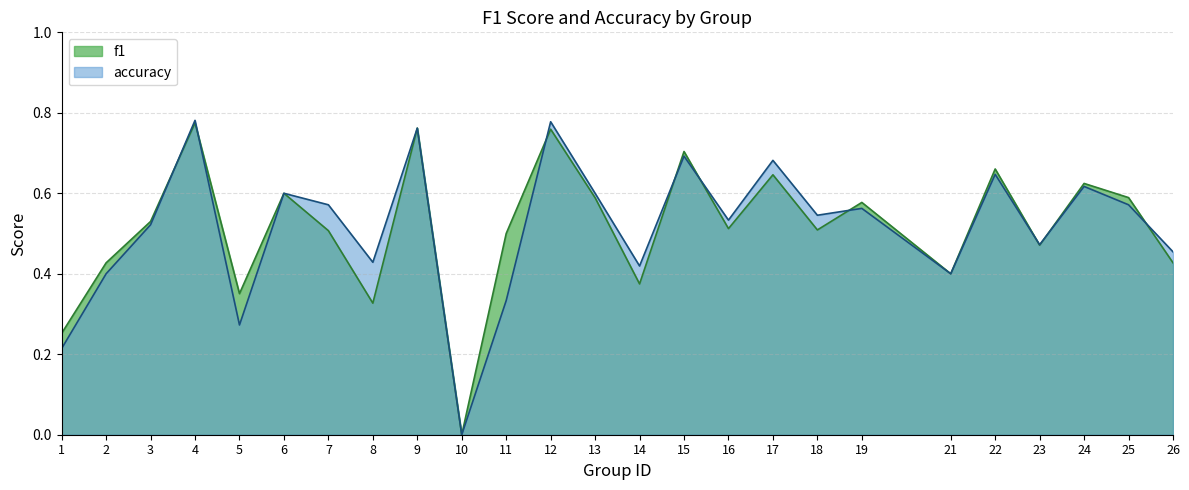

Does the chart have visible grid lines?

Yes